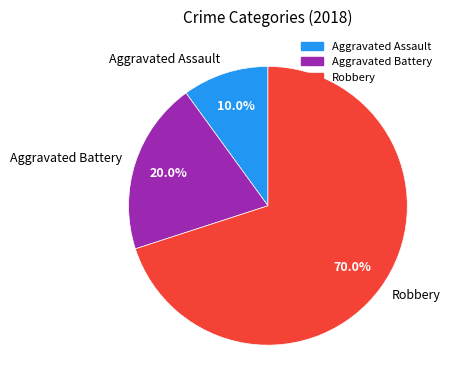

Which slice is the smallest?

Aggravated Assault